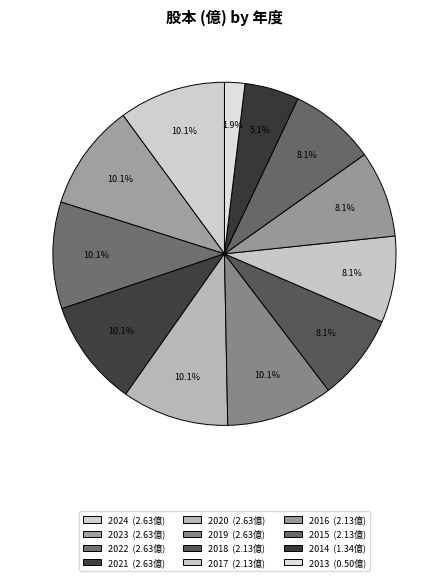

Approximately how many times larger is the value at 2021 compared to 2016?

1.2